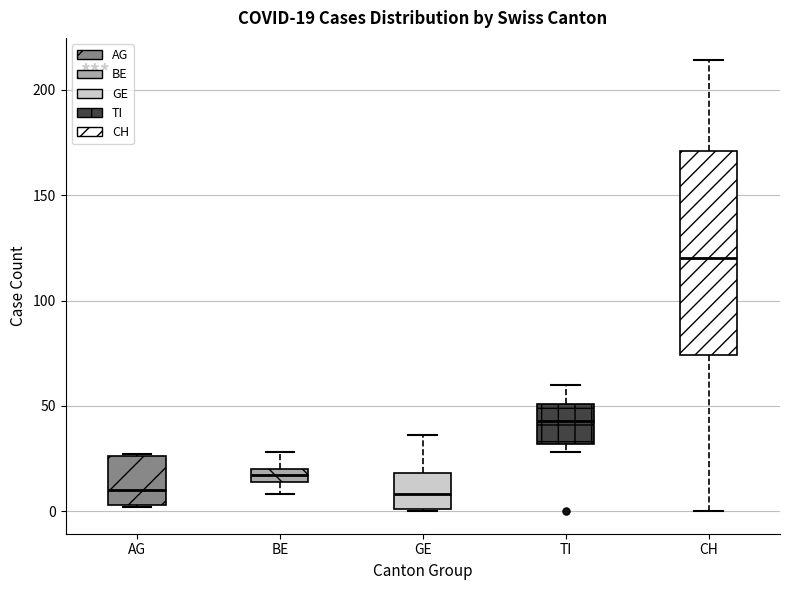

Which box is the tallest, from its lower edge to its upper edge?

CH